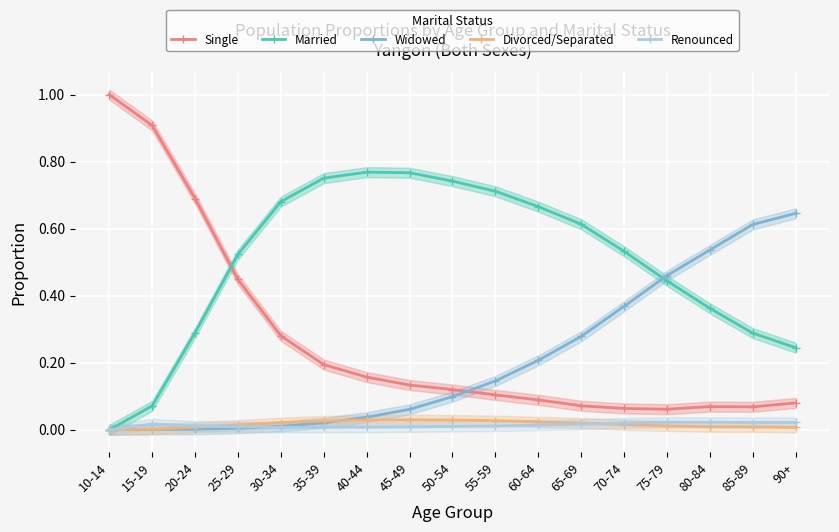

True or false: Renounced and Married cross at least once.

False